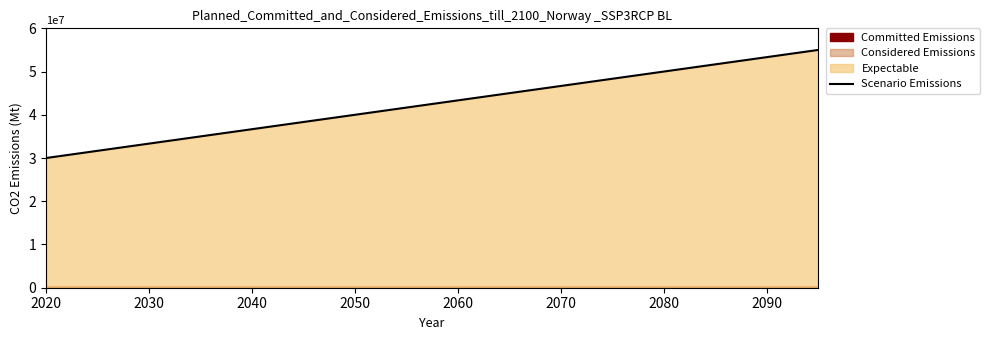

What is the maximum value for Scenario Emissions?

55000000.0